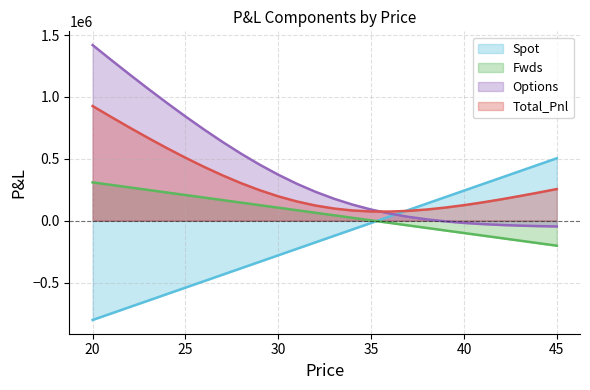

True or false: Options and Fwds cross at least once.

False